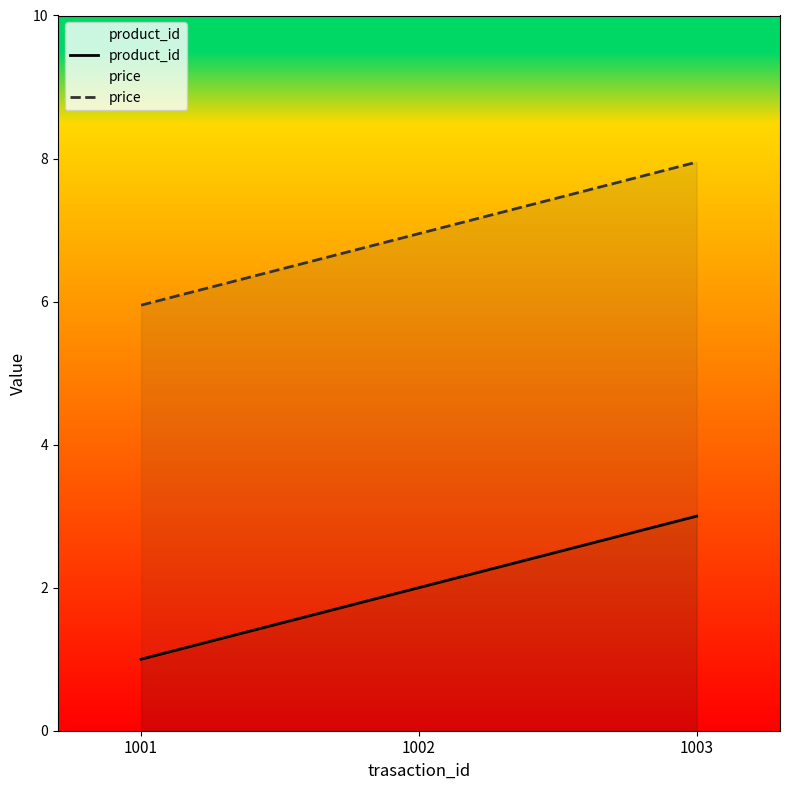

How many series are shown in this chart?

2